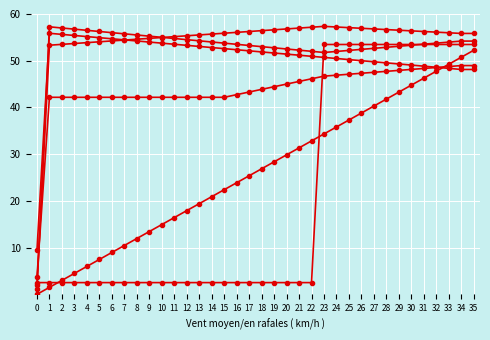

Count the number of data series in this chart.

6